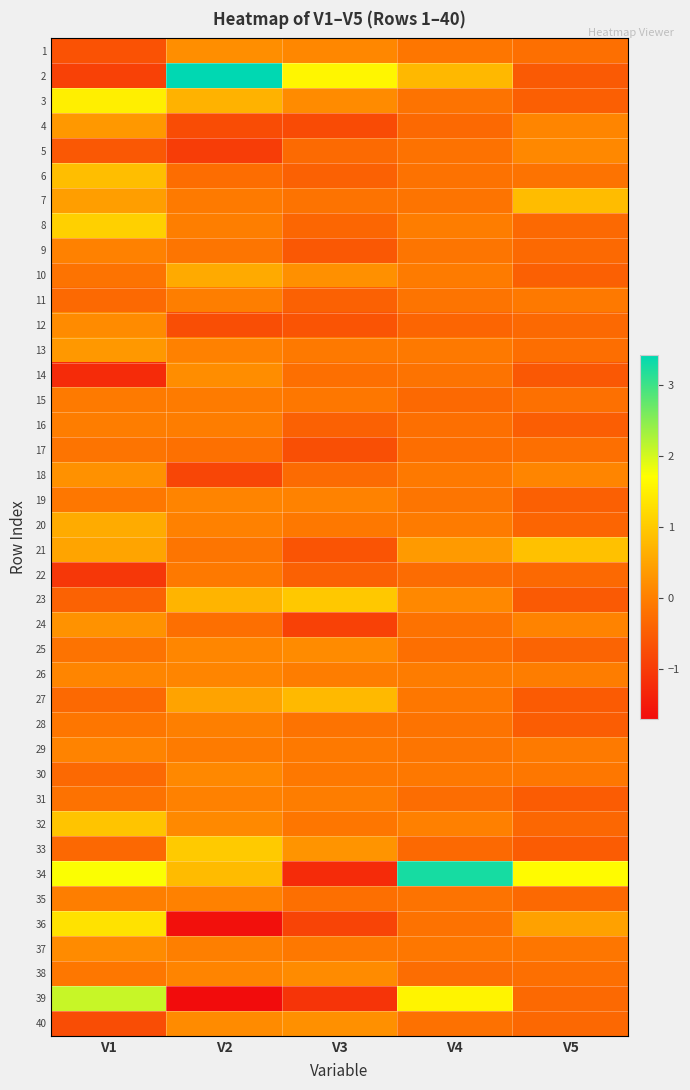

Reading left to right, list all the values displayed in this chart.

1: V1=-0.7	V2=0.2	V3=0.1	V4=-0.1	V5=-0.2
2: V1=-0.9	V2=3.4	V3=1.6	V4=0.8	V5=-0.5
3: V1=1.5	V2=0.7	V3=0.2	V4=-0.2	V5=-0.5
4: V1=0.3	V2=-0.8	V3=-0.8	V4=-0.3	V5=0.1
5: V1=-0.6	V2=-1.0	V3=-0.3	V4=-0.2	V5=0.1
6: V1=0.8	V2=-0.3	V3=-0.4	V4=-0.2	V5=-0.2
7: V1=0.4	V2=-0.1	V3=-0.2	V4=-0.2	V5=0.8
8: V1=1.1	V2=-0.0	V3=-0.4	V4=-0.0	V5=-0.3
9: V1=0.0	V2=-0.2	V3=-0.6	V4=-0.1	V5=-0.3
10: V1=-0.2	V2=0.6	V3=0.2	V4=-0.0	V5=-0.5
11: V1=-0.3	V2=-0.0	V3=-0.4	V4=-0.2	V5=-0.1
12: V1=0.2	V2=-0.7	V3=-0.6	V4=-0.4	V5=-0.3
13: V1=0.3	V2=0.0	V3=-0.1	V4=-0.1	V5=-0.2
14: V1=-1.2	V2=0.2	V3=-0.2	V4=-0.2	V5=-0.6
15: V1=-0.1	V2=-0.1	V3=-0.1	V4=-0.3	V5=-0.2
16: V1=-0.0	V2=-0.0	V3=-0.4	V4=-0.2	V5=-0.5
17: V1=-0.2	V2=-0.2	V3=-0.7	V4=-0.3	V5=-0.2
18: V1=0.3	V2=-0.9	V3=-0.3	V4=-0.1	V5=0.1
19: V1=-0.1	V2=0.1	V3=0.0	V4=-0.1	V5=-0.5
20: V1=0.6	V2=0.0	V3=-0.1	V4=-0.1	V5=-0.4
21: V1=0.5	V2=-0.1	V3=-0.6	V4=0.4	V5=0.9
22: V1=-1.1	V2=-0.1	V3=-0.4	V4=-0.3	V5=-0.3
23: V1=-0.4	V2=0.7	V3=1.0	V4=0.1	V5=-0.5
24: V1=0.3	V2=-0.2	V3=-0.9	V4=-0.2	V5=0.1
25: V1=-0.2	V2=0.1	V3=0.2	V4=-0.2	V5=-0.4
26: V1=0.1	V2=0.1	V3=-0.0	V4=-0.0	V5=-0.0
27: V1=-0.3	V2=0.5	V3=0.8	V4=-0.1	V5=-0.5
28: V1=-0.1	V2=0.0	V3=-0.2	V4=-0.2	V5=-0.5
29: V1=0.1	V2=-0.1	V3=-0.1	V4=-0.1	V5=-0.1
30: V1=-0.3	V2=0.1	V3=-0.1	V4=-0.1	V5=-0.1
31: V1=-0.2	V2=0.0	V3=-0.0	V4=-0.3	V5=-0.5
32: V1=0.9	V2=0.1	V3=-0.1	V4=0.0	V5=-0.4
33: V1=-0.3	V2=1.0	V3=0.3	V4=-0.3	V5=-0.5
34: V1=1.7	V2=0.8	V3=-1.3	V4=3.3	V5=1.7
35: V1=-0.0	V2=0.0	V3=-0.2	V4=-0.2	V5=-0.3
36: V1=1.3	V2=-1.6	V3=-0.9	V4=-0.2	V5=0.5
37: V1=0.2	V2=0.0	V3=-0.1	V4=-0.1	V5=-0.1
38: V1=-0.1	V2=0.1	V3=0.2	V4=-0.3	V5=-0.2
39: V1=2.1	V2=-1.7	V3=-1.1	V4=1.6	V5=-0.3
40: V1=-0.7	V2=0.2	V3=0.2	V4=-0.2	V5=-0.3